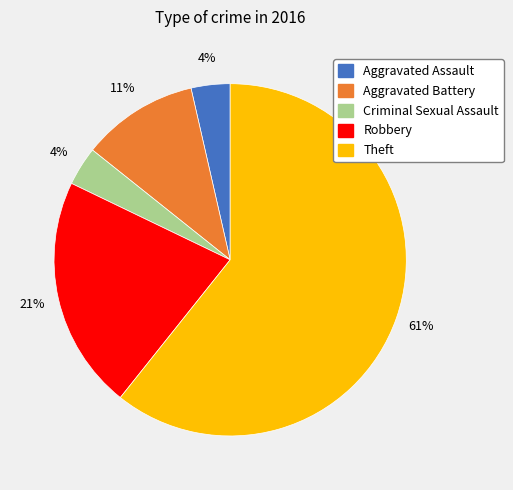

To the nearest percent, what portion does Aggravated Battery represent?

11%